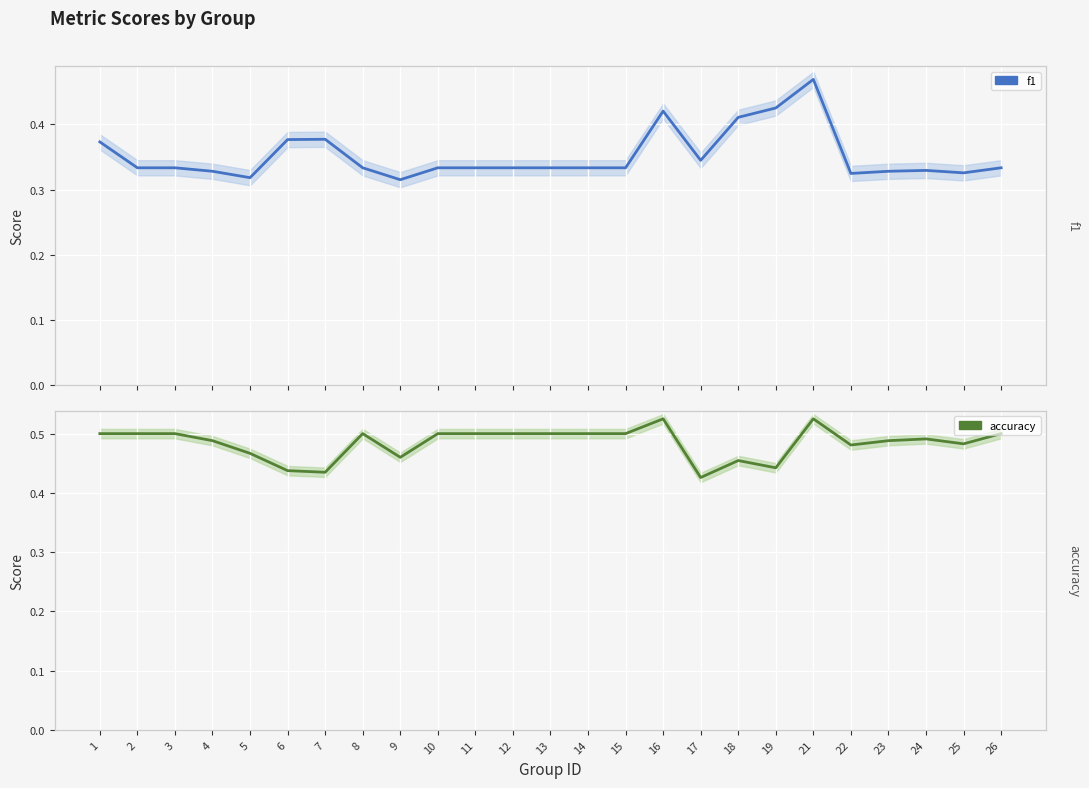

Reading left to right, extract all data points from this chart.

f1: 1=0.4	2=0.3	3=0.3	4=0.3	5=0.3	6=0.4	7=0.4	8=0.3	9=0.3	10=0.3	11=0.3	12=0.3	13=0.3	14=0.3	15=0.3	16=0.4	17=0.3	18=0.4	19=0.4	21=0.5	22=0.3	23=0.3	24=0.3	25=0.3	26=0.3
accuracy: 1=0.5	2=0.5	3=0.5	4=0.5	5=0.5	6=0.4	7=0.4	8=0.5	9=0.5	10=0.5	11=0.5	12=0.5	13=0.5	14=0.5	15=0.5	16=0.5	17=0.4	18=0.5	19=0.4	21=0.5	22=0.5	23=0.5	24=0.5	25=0.5	26=0.5